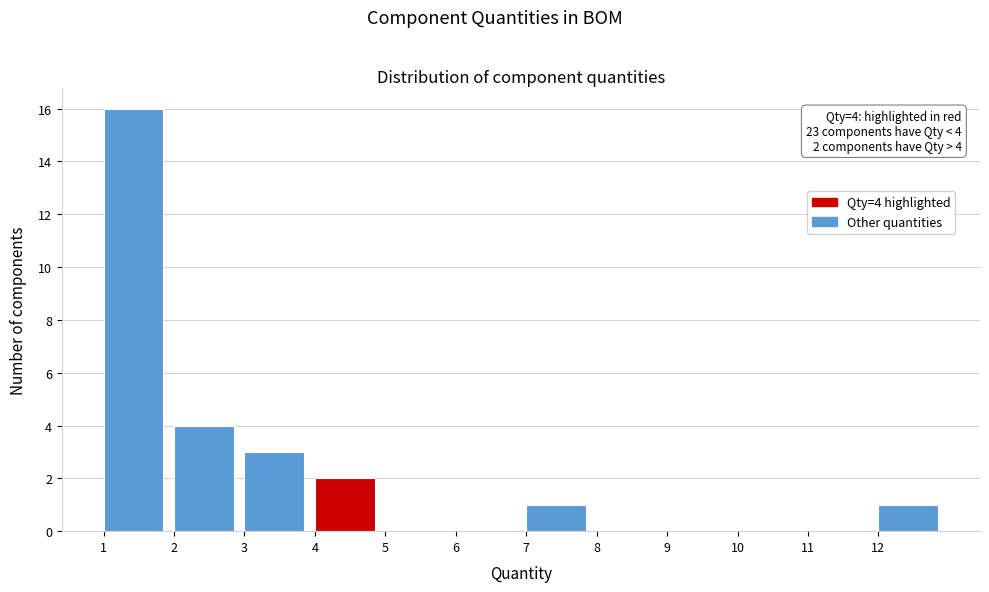

Over which range of the x-axis is the bar tallest?

1 to 2